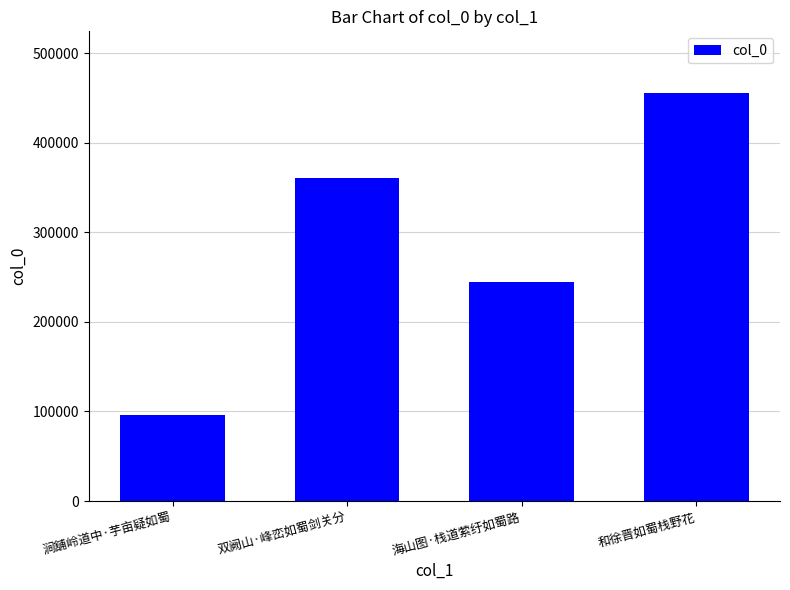

Reading left to right, list all the values displayed in this chart.

涧舖岭道中·芋亩疑如蜀=96552	双阙山·峰峦如蜀剑关分=361315	海山图·栈道萦纡如蜀路=244751	和徐晋如蜀栈野花=456200